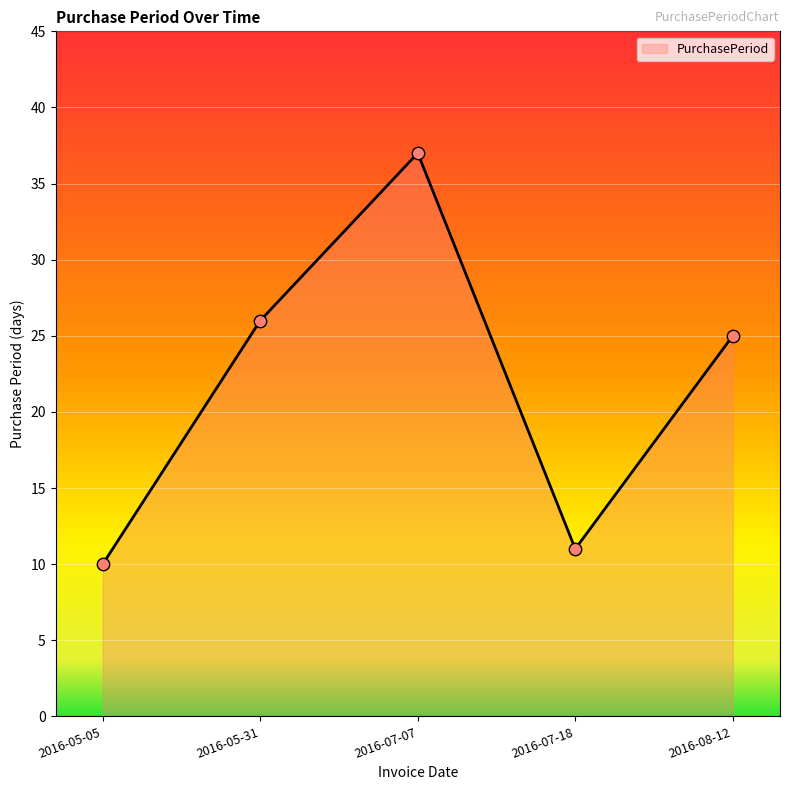

Which has a higher value, 2016-07-07 or 2016-05-05?

2016-07-07